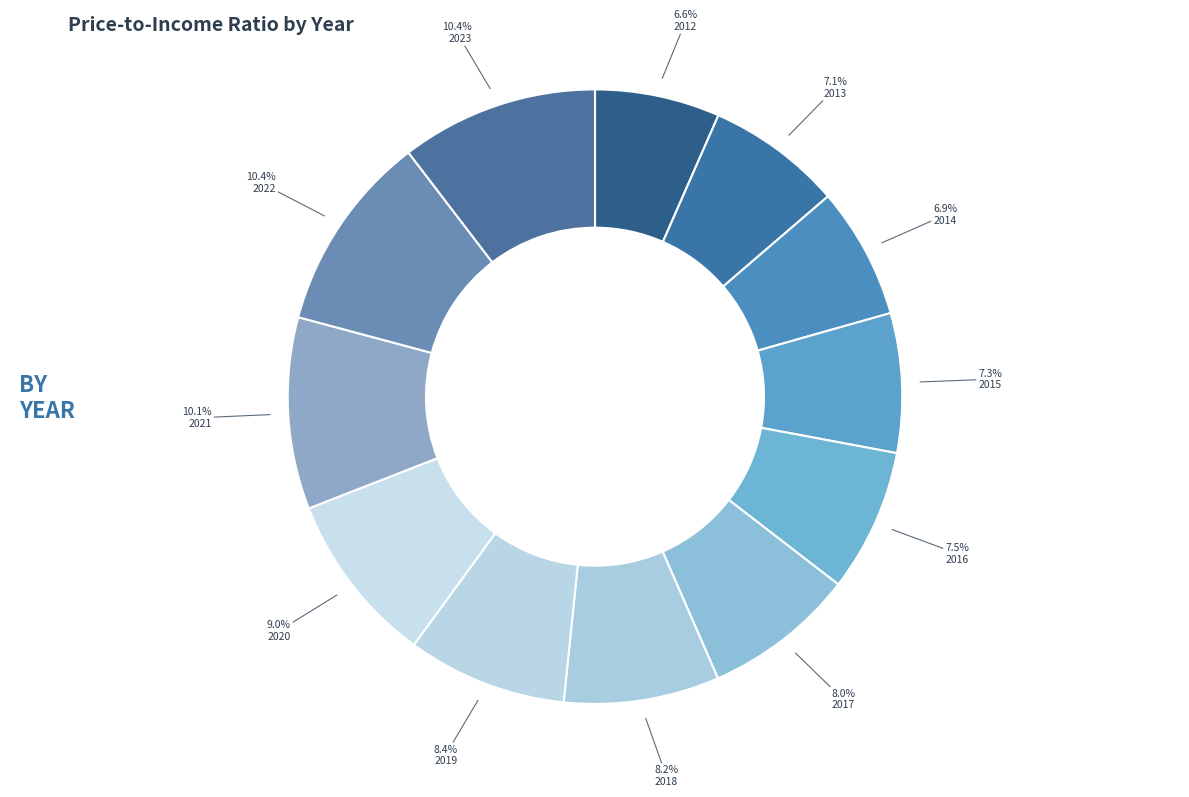

Which has a higher value, 2015 or 2018?

2018